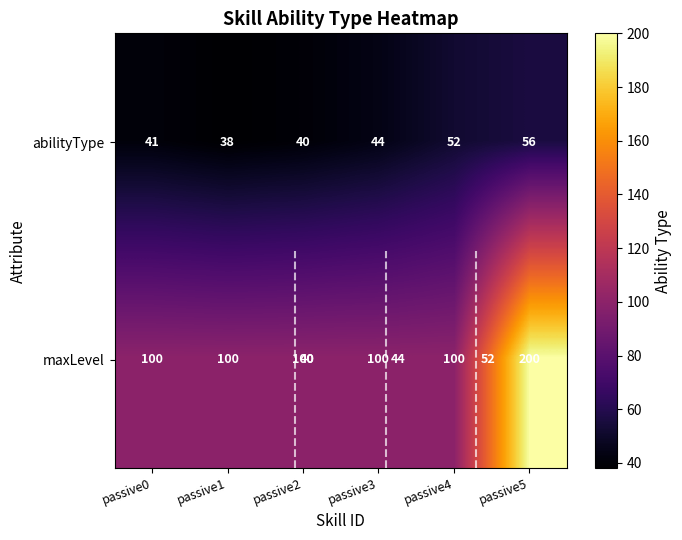

At passive1, list the series in order from largest to smallest.

maxLevel, abilityType